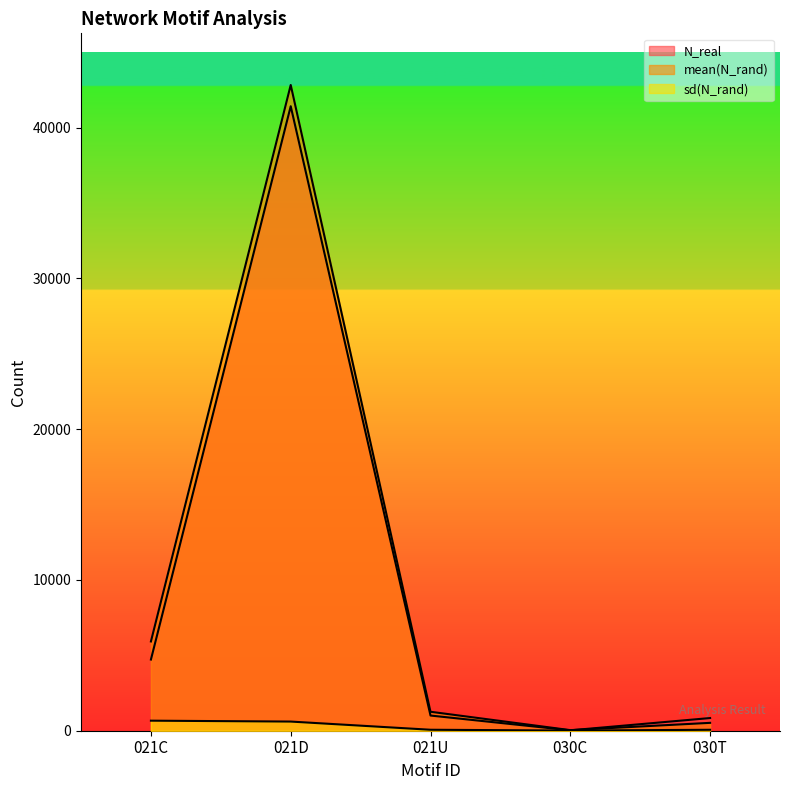

At which category is the sum across all series the highest?

021D